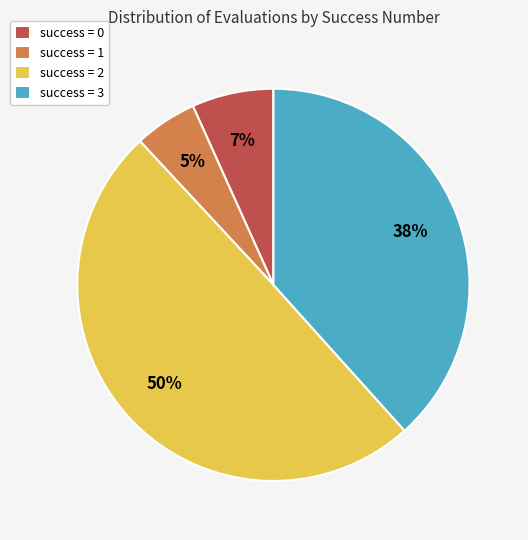

How many slices are in this pie chart?

4